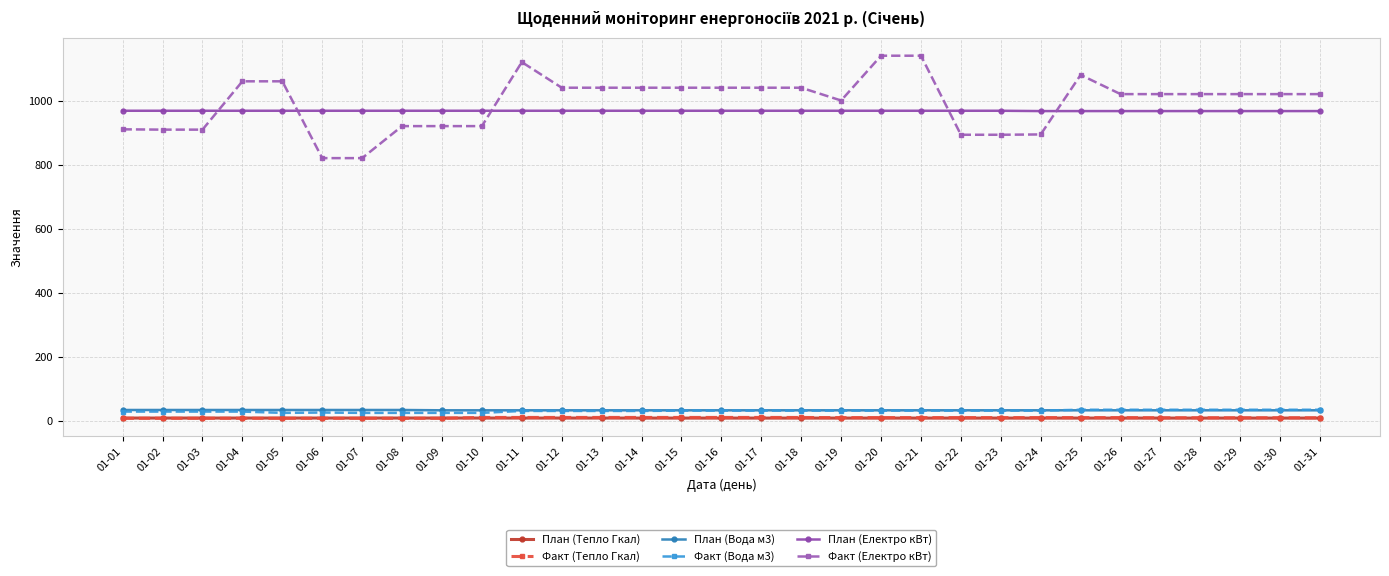

The value of Факт (Електро кВт) at 01-22 is 893.0. True or false?

True